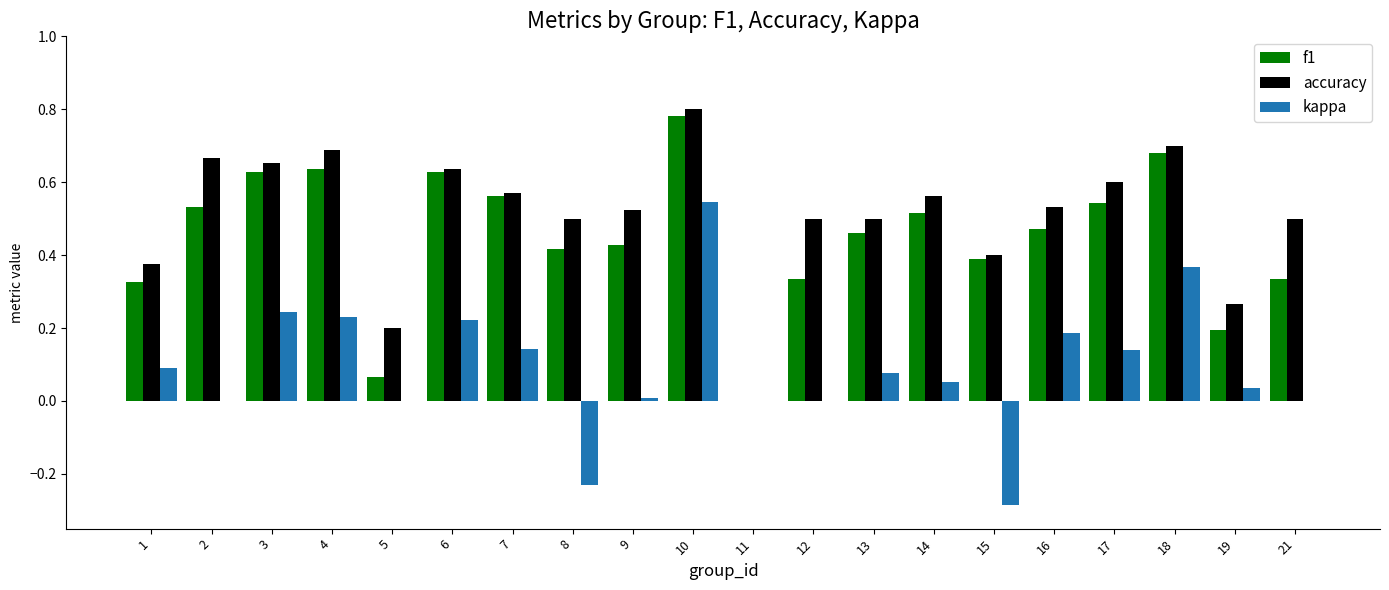

What is the sum of all kappa values?

1.8